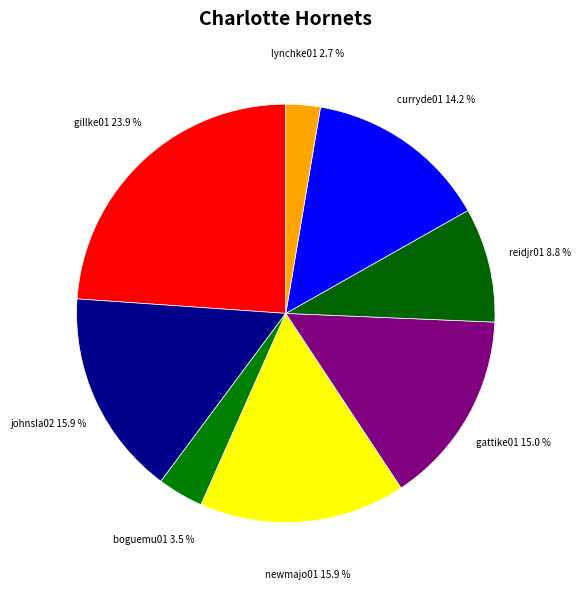

How many slices are in this pie chart?

8